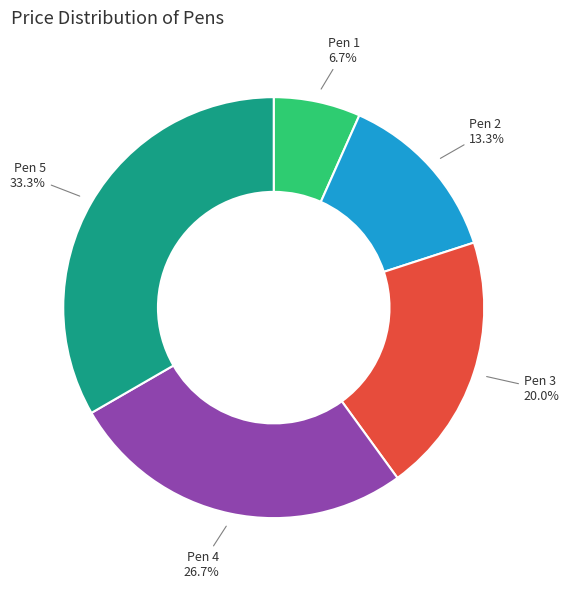

Do Pen 5 and Pen 3 together represent more than half of the pie?

Yes